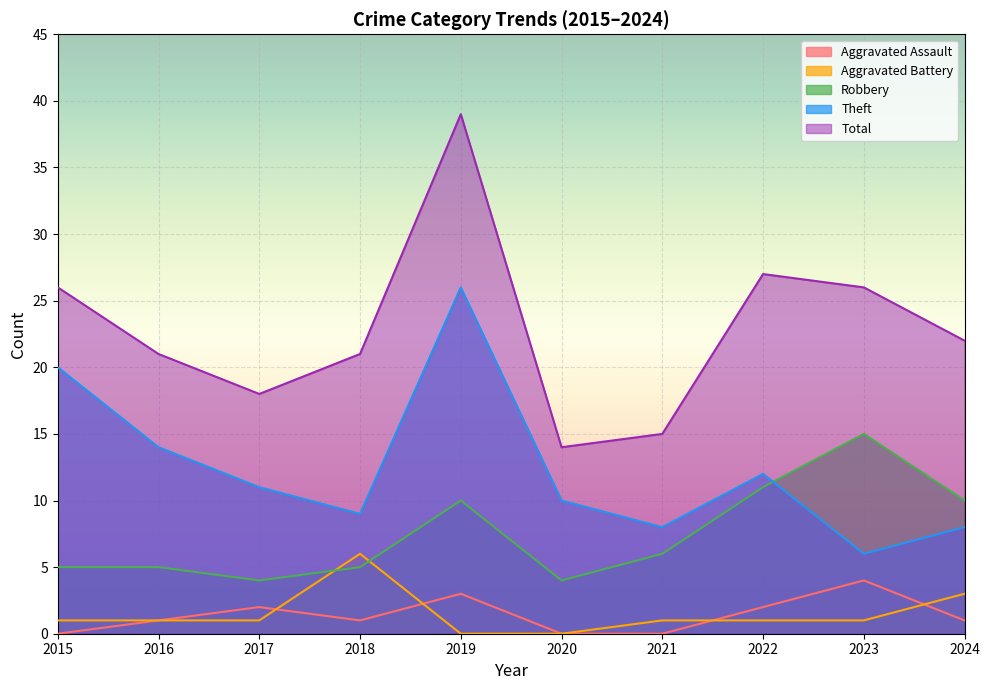

The value of Total at 2018 is 21. True or false?

True